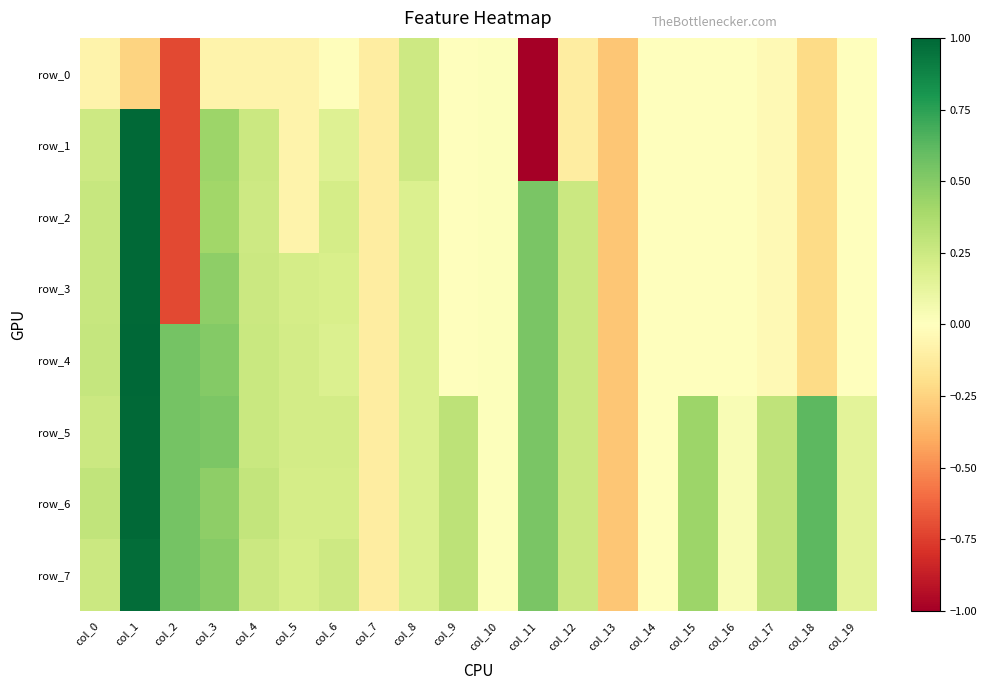

Where is row_1 nearest to the value -2?

col_2